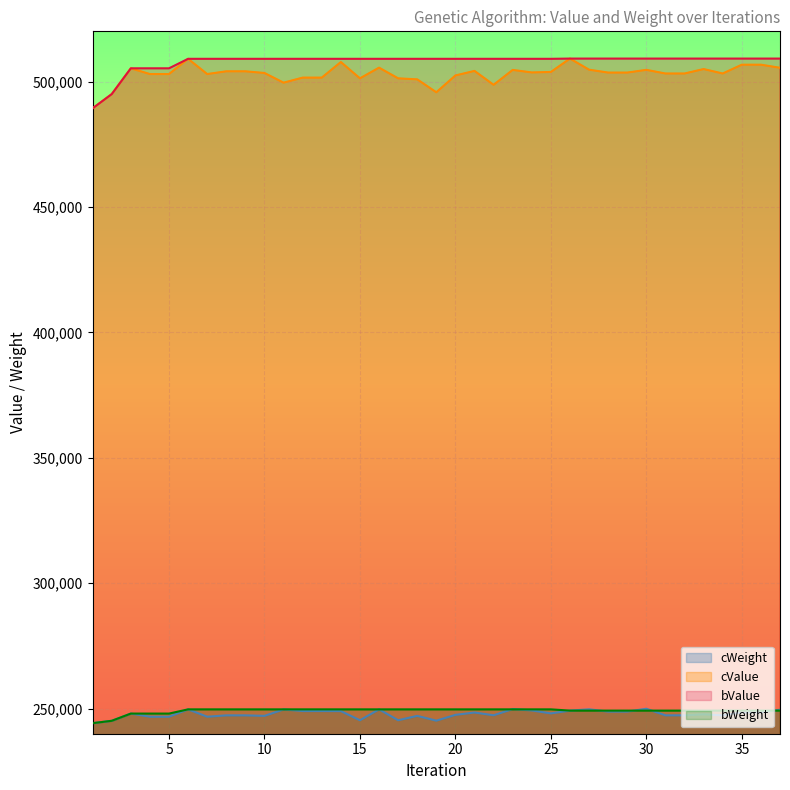

The bWeight series shows 249211 at 36. True or false?

True